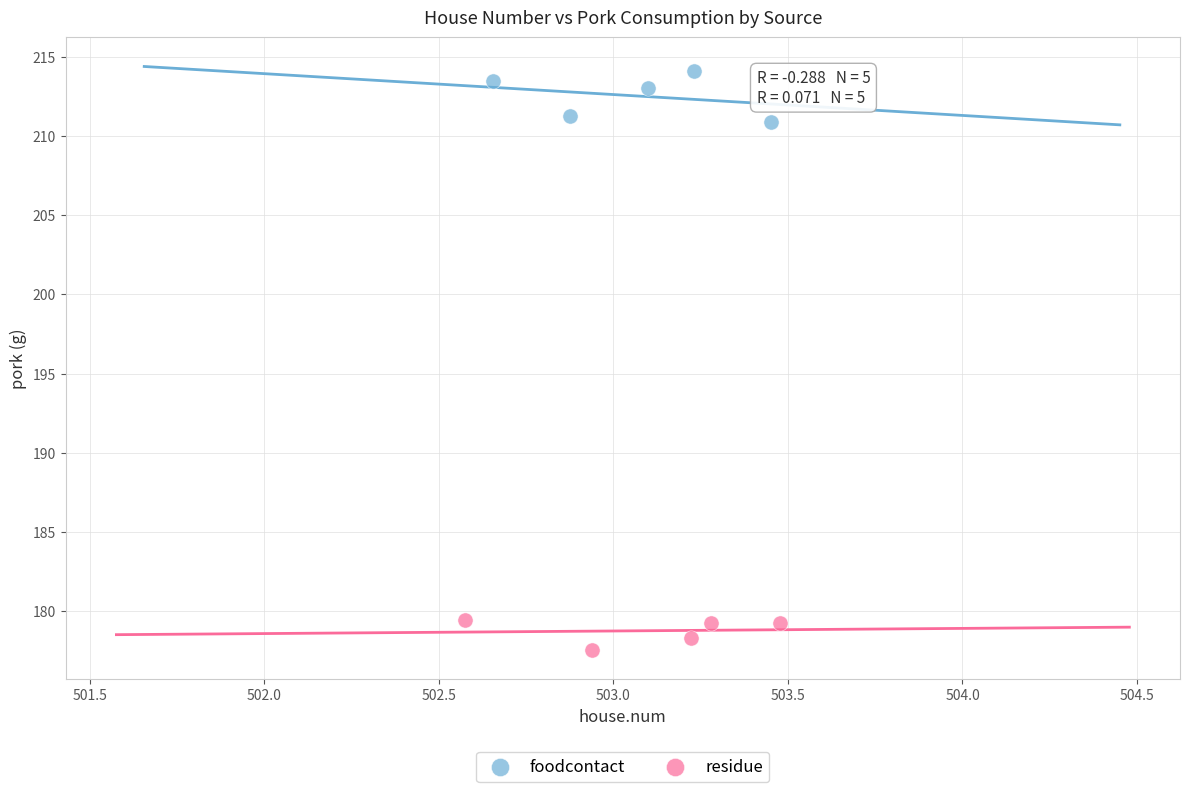

Which series contains the lowest Y value?

residue